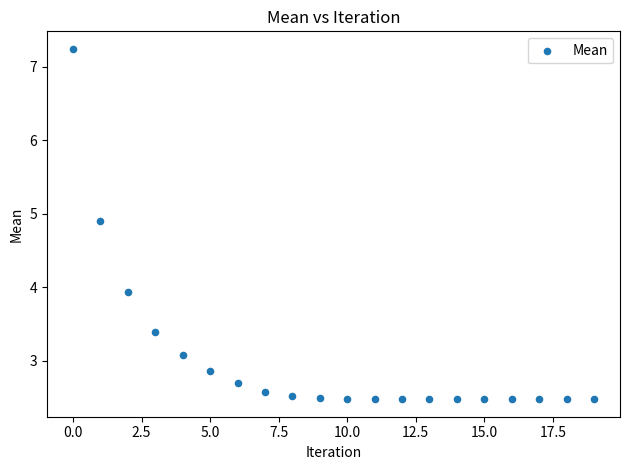

What Y value in the scatter plot is closest to 4?

3.9